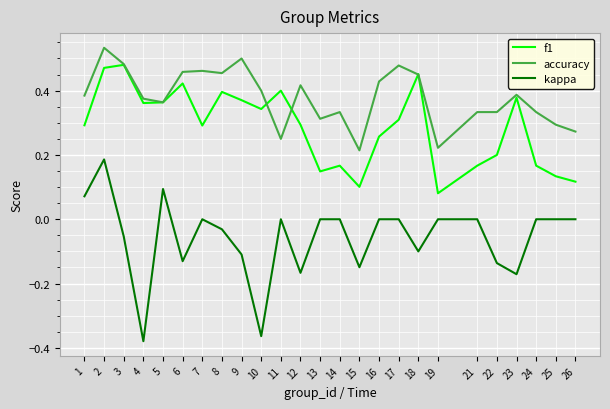

True or false: accuracy has a value of 0.4 at 11.

False